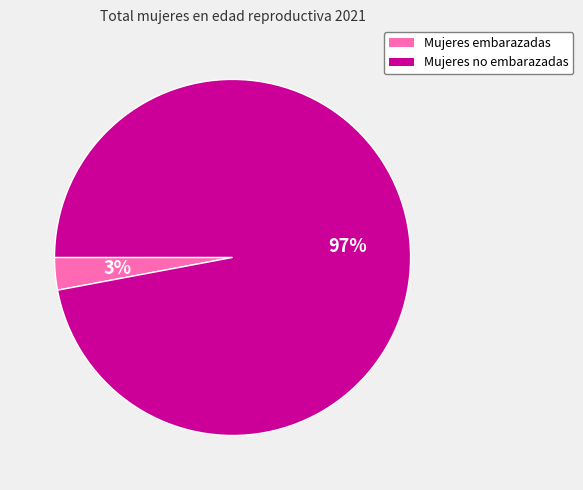

To the nearest percent, what percentage of the pie is Mujeres embarazadas?

3%